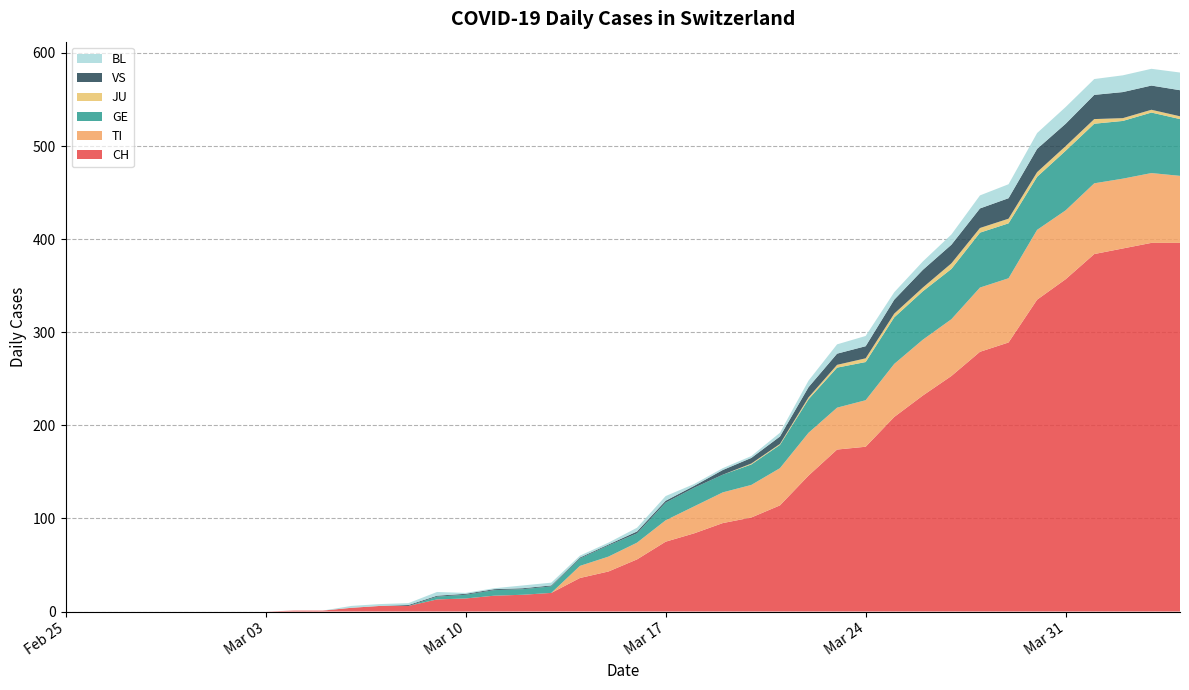

Reading left to right, what are all the values shown in this chart?

CH: 2020-02-25=0	2020-02-26=0	2020-02-27=0	2020-02-28=0	2020-02-29=0	2020-03-01=0	2020-03-02=0	2020-03-03=0	2020-03-04=1	2020-03-05=1	2020-03-06=4	2020-03-07=6	2020-03-08=6	2020-03-09=13	2020-03-10=14	2020-03-11=17	2020-03-12=18	2020-03-13=20	2020-03-14=36	2020-03-15=43	2020-03-16=56	2020-03-17=75	2020-03-18=84	2020-03-19=95	2020-03-20=101	2020-03-21=114	2020-03-22=146	2020-03-23=174	2020-03-24=177	2020-03-25=209	2020-03-26=232	2020-03-27=253	2020-03-28=279	2020-03-29=289	2020-03-30=335	2020-03-31=357	2020-04-01=384	2020-04-02=390	2020-04-03=396	2020-04-04=396
TI: 2020-02-25=0	2020-02-26=0	2020-02-27=0	2020-02-28=0	2020-02-29=0	2020-03-01=0	2020-03-02=0	2020-03-03=0	2020-03-04=0	2020-03-05=0	2020-03-06=0	2020-03-07=0	2020-03-08=0	2020-03-09=0	2020-03-10=0	2020-03-11=0	2020-03-12=0	2020-03-13=0	2020-03-14=13	2020-03-15=16	2020-03-16=18	2020-03-17=23	2020-03-18=29	2020-03-19=33	2020-03-20=35	2020-03-21=40	2020-03-22=46	2020-03-23=45	2020-03-24=50	2020-03-25=57	2020-03-26=60	2020-03-27=61	2020-03-28=69	2020-03-29=69	2020-03-30=75	2020-03-31=74	2020-04-01=76	2020-04-02=75	2020-04-03=75	2020-04-04=72
GE: 2020-02-25=0	2020-02-26=0	2020-02-27=0	2020-02-28=0	2020-02-29=0	2020-03-01=0	2020-03-02=0	2020-03-03=0	2020-03-04=0	2020-03-05=0	2020-03-06=0	2020-03-07=0	2020-03-08=0	2020-03-09=3	2020-03-10=4	2020-03-11=6	2020-03-12=6	2020-03-13=7	2020-03-14=8	2020-03-15=12	2020-03-16=10	2020-03-17=19	2020-03-18=20	2020-03-19=19	2020-03-20=22	2020-03-21=25	2020-03-22=36	2020-03-23=43	2020-03-24=41	2020-03-25=50	2020-03-26=52	2020-03-27=54	2020-03-28=59	2020-03-29=59	2020-03-30=57	2020-03-31=64	2020-04-01=64	2020-04-02=62	2020-04-03=65	2020-04-04=61
JU: 2020-02-25=0	2020-02-26=0	2020-02-27=0	2020-02-28=0	2020-02-29=0	2020-03-01=0	2020-03-02=0	2020-03-03=0	2020-03-04=0	2020-03-05=0	2020-03-06=0	2020-03-07=0	2020-03-08=0	2020-03-09=0	2020-03-10=0	2020-03-11=0	2020-03-12=0	2020-03-13=0	2020-03-14=0	2020-03-15=0	2020-03-16=0	2020-03-17=0	2020-03-18=0	2020-03-19=0	2020-03-20=1	2020-03-21=1	2020-03-22=2	2020-03-23=3	2020-03-24=4	2020-03-25=4	2020-03-26=4	2020-03-27=6	2020-03-28=5	2020-03-29=5	2020-03-30=5	2020-03-31=5	2020-04-01=5	2020-04-02=3	2020-04-03=3	2020-04-04=3
VS: 2020-02-25=0	2020-02-26=0	2020-02-27=0	2020-02-28=0	2020-02-29=0	2020-03-01=0	2020-03-02=0	2020-03-03=0	2020-03-04=0	2020-03-05=0	2020-03-06=0	2020-03-07=0	2020-03-08=1	2020-03-09=1	2020-03-10=1	2020-03-11=1	2020-03-12=1	2020-03-13=1	2020-03-14=1	2020-03-15=1	2020-03-16=2	2020-03-17=2	2020-03-18=2	2020-03-19=5	2020-03-20=6	2020-03-21=8	2020-03-22=11	2020-03-23=12	2020-03-24=13	2020-03-25=15	2020-03-26=19	2020-03-27=20	2020-03-28=21	2020-03-29=22	2020-03-30=25	2020-03-31=24	2020-04-01=26	2020-04-02=28	2020-04-03=26	2020-04-04=28
BL: 2020-02-25=0	2020-02-26=0	2020-02-27=0	2020-02-28=0	2020-02-29=0	2020-03-01=0	2020-03-02=0	2020-03-03=0	2020-03-04=0	2020-03-05=0	2020-03-06=2	2020-03-07=2	2020-03-08=2	2020-03-09=4	2020-03-10=1	2020-03-11=1	2020-03-12=3	2020-03-13=3	2020-03-14=2	2020-03-15=2	2020-03-16=4	2020-03-17=5	2020-03-18=2	2020-03-19=2	2020-03-20=2	2020-03-21=4	2020-03-22=7	2020-03-23=10	2020-03-24=11	2020-03-25=8	2020-03-26=9	2020-03-27=11	2020-03-28=14	2020-03-29=15	2020-03-30=17	2020-03-31=18	2020-04-01=17	2020-04-02=18	2020-04-03=18	2020-04-04=19